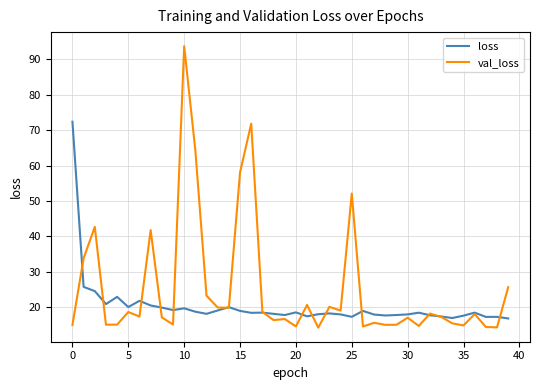

Rank the series by their average value, from lowest to highest.

loss, val_loss